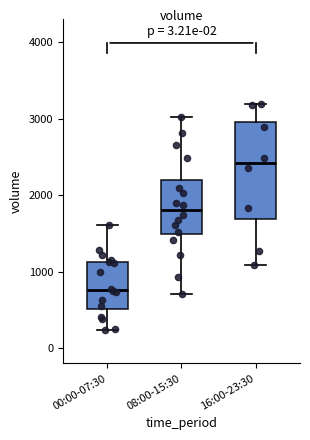

Reading left to right, read every box against the y-axis: the position of its median line, the range the box covers, and the ends of its whiskers. The values are not printed on the chart, so give them approximately, as read against the axis.

00:00-07:30: median 800, box 500 to 1100, whiskers 200 to 1600
08:00-15:30: median 1800, box 1500 to 2200, whiskers 700 to 3000
16:00-23:30: median 2400, box 1700 to 3000, whiskers 1100 to 3200